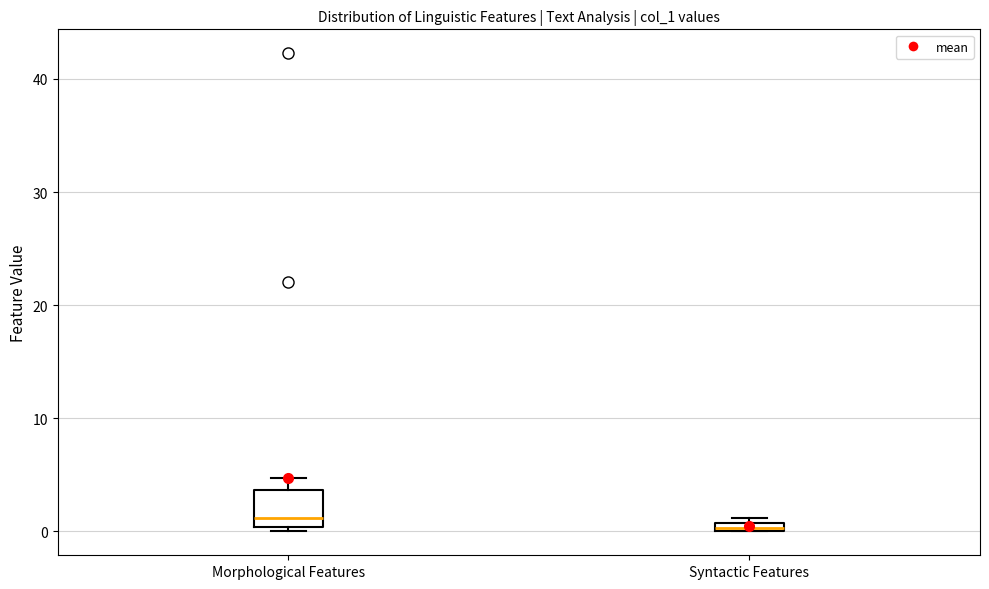

Which box is the tallest, from its lower edge to its upper edge?

Morphological Features